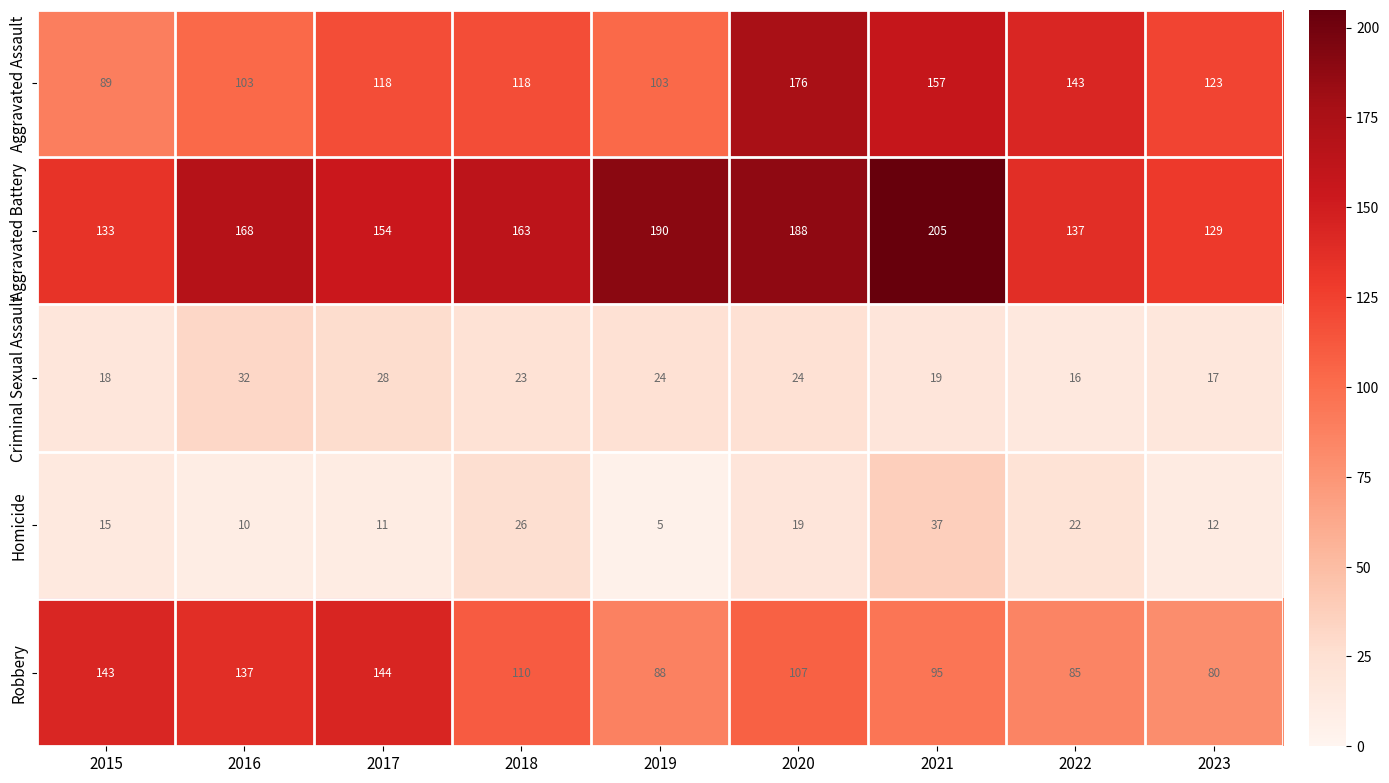

True or false: Homicide has a value of 5 at 2019.

True